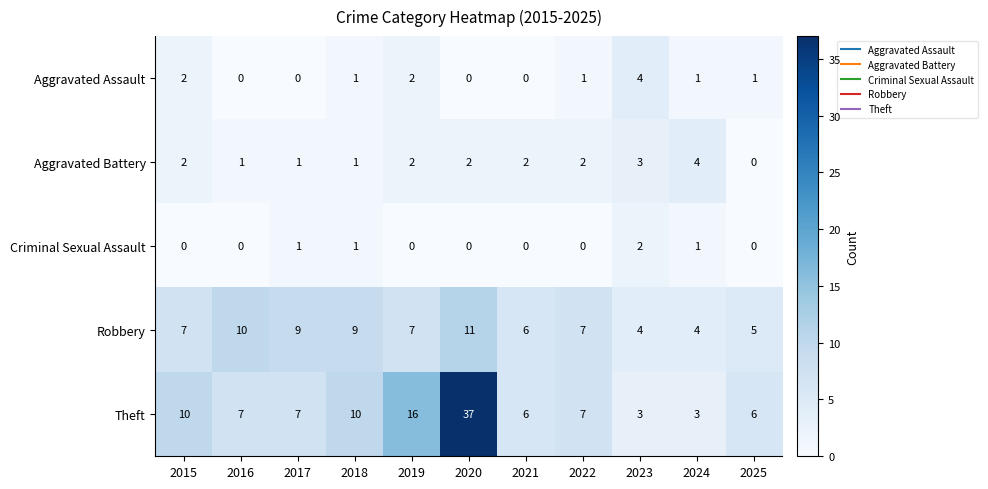

How many categories are shown in the chart?

11